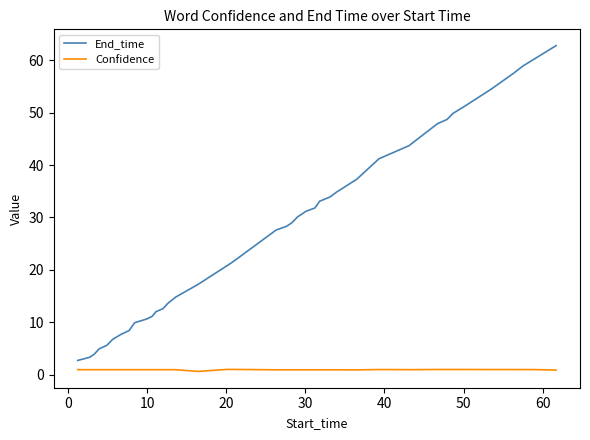

Rank the series by their maximum value, from highest to lowest.

End_time, Confidence